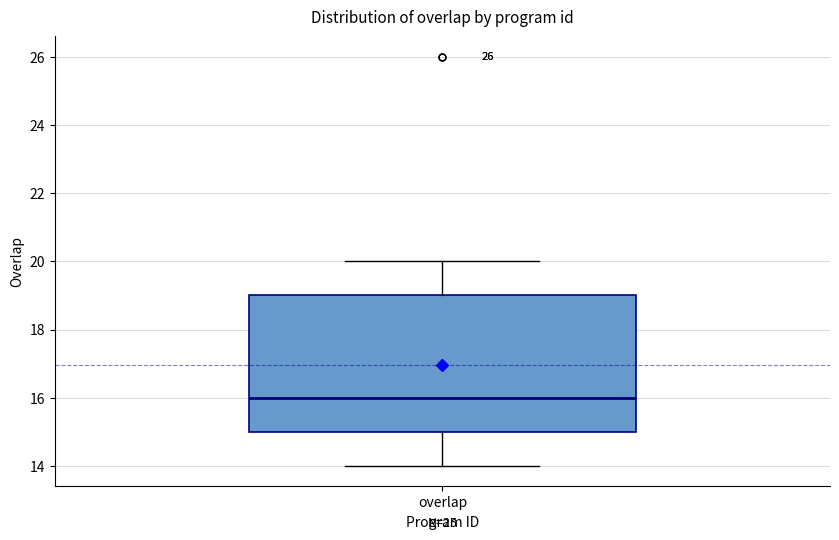

Read this box plot against the y-axis: the position of the median line, the range covered by the box, and the ends of both whiskers. The values are not printed on the chart, so give them approximately, as read against the axis.

median 16, box 15 to 19, whiskers 14 to 20